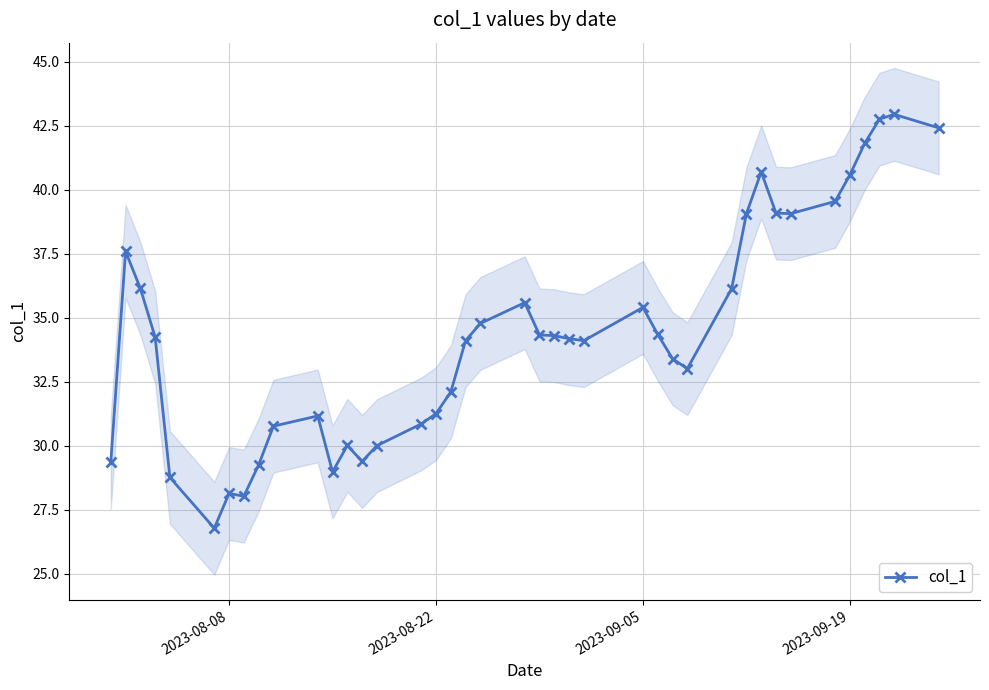

What is the average value?

34.4